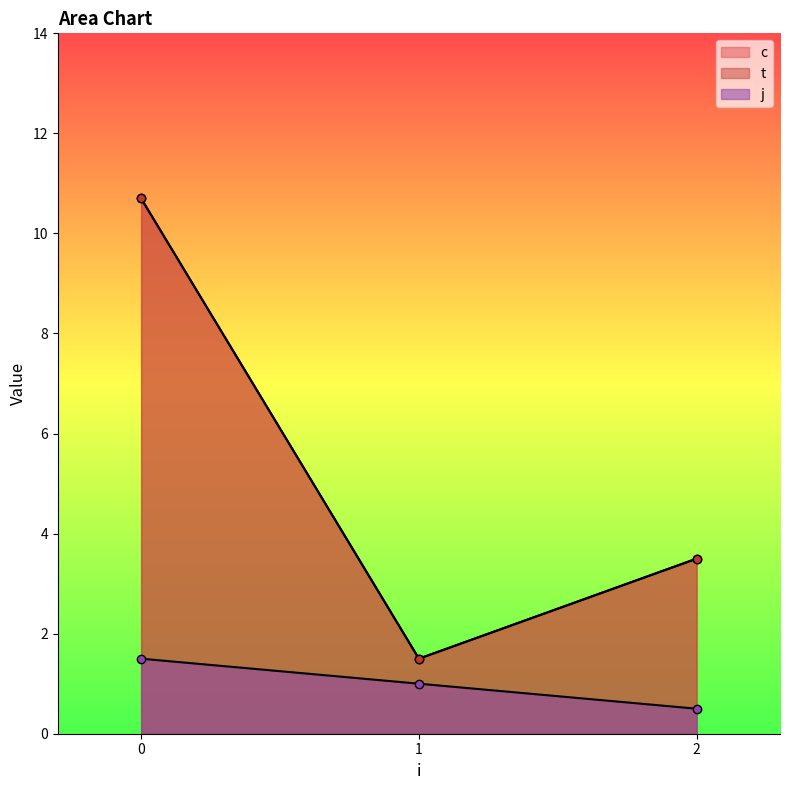

True or false: t has more than 1 interior local peaks.

False